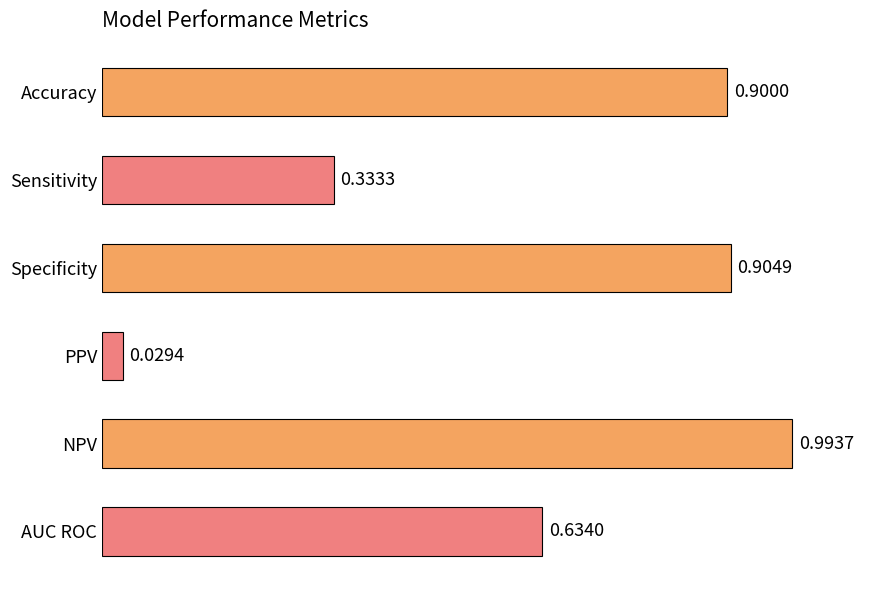

What is the difference between the second highest and minimum values?

0.9